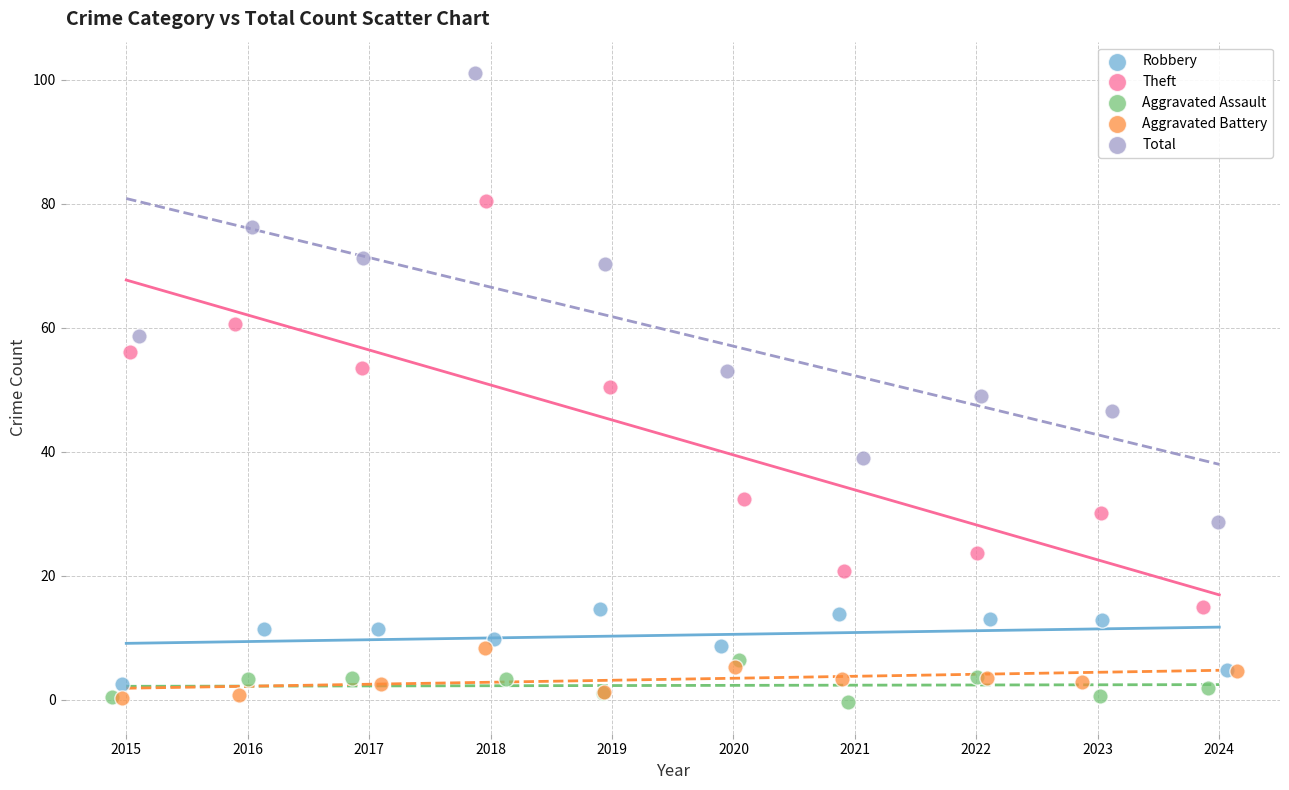

What are all the series names shown in the legend?

Robbery, Theft, Aggravated Assault, Aggravated Battery, Total